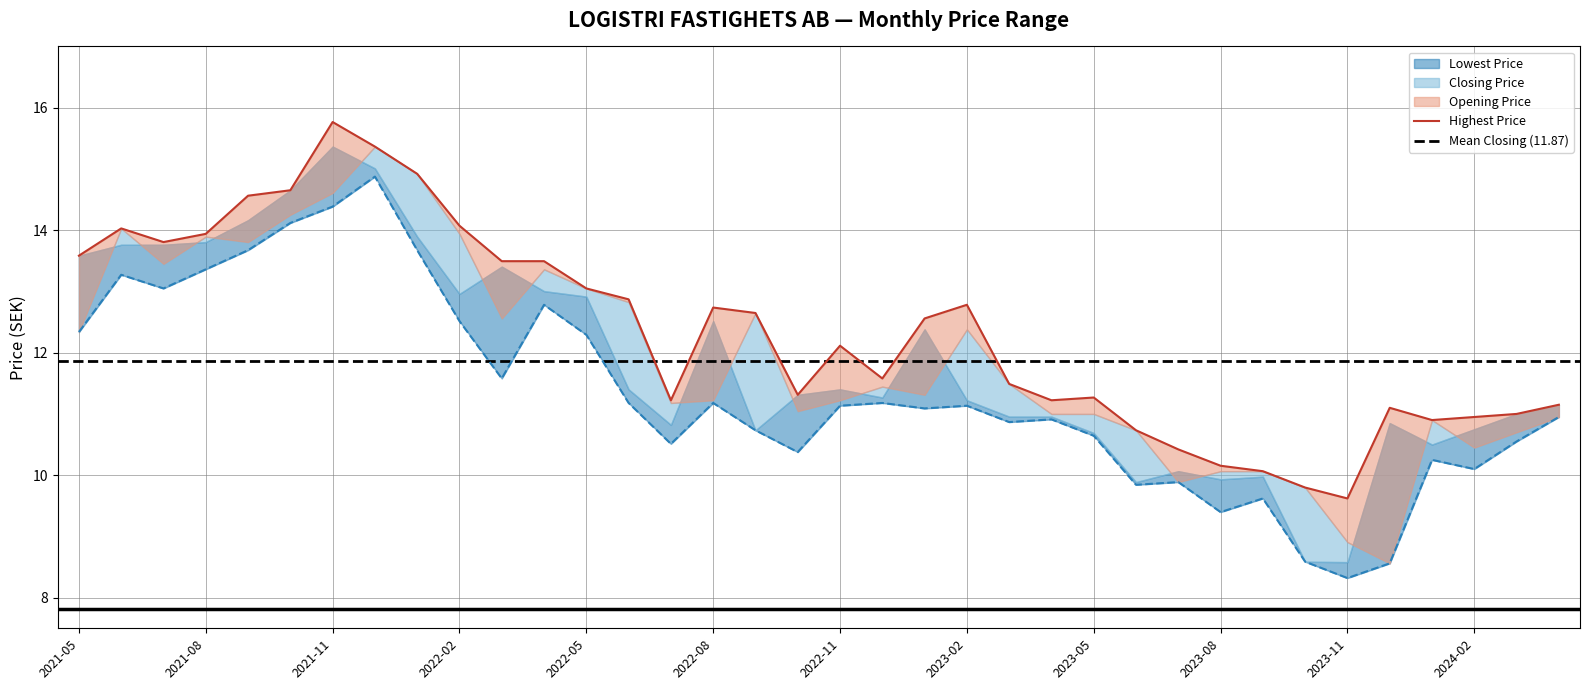

Which series has the largest total across all categories?

Highest Price